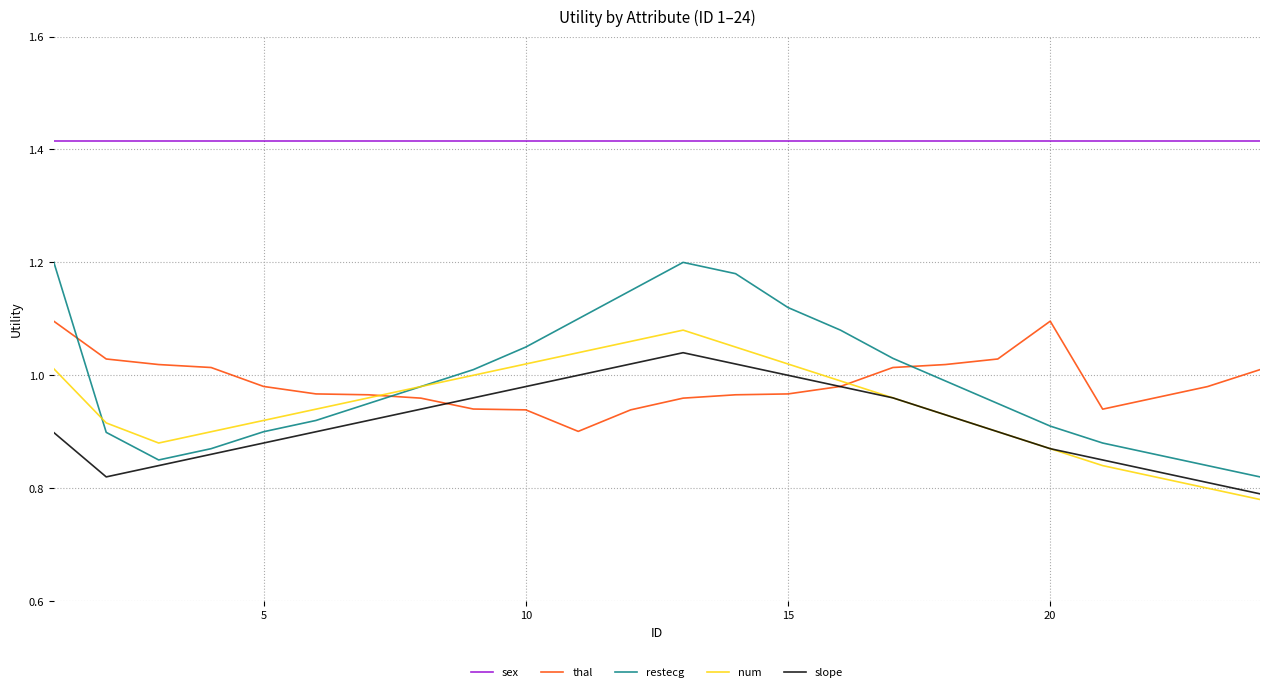

True or false: slope and restecg intersect in this chart.

False